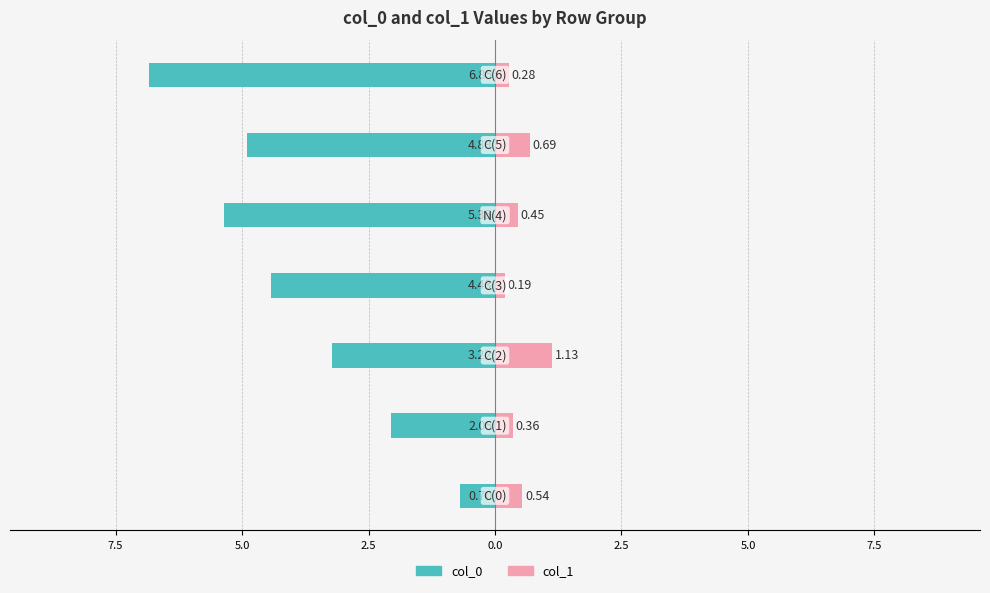

What is the minimum value shown in the chart?

-6.8